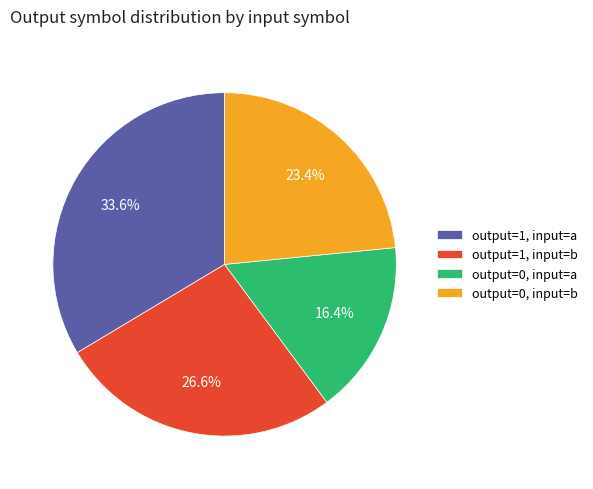

Is output=0, input=a the majority of the pie?

No